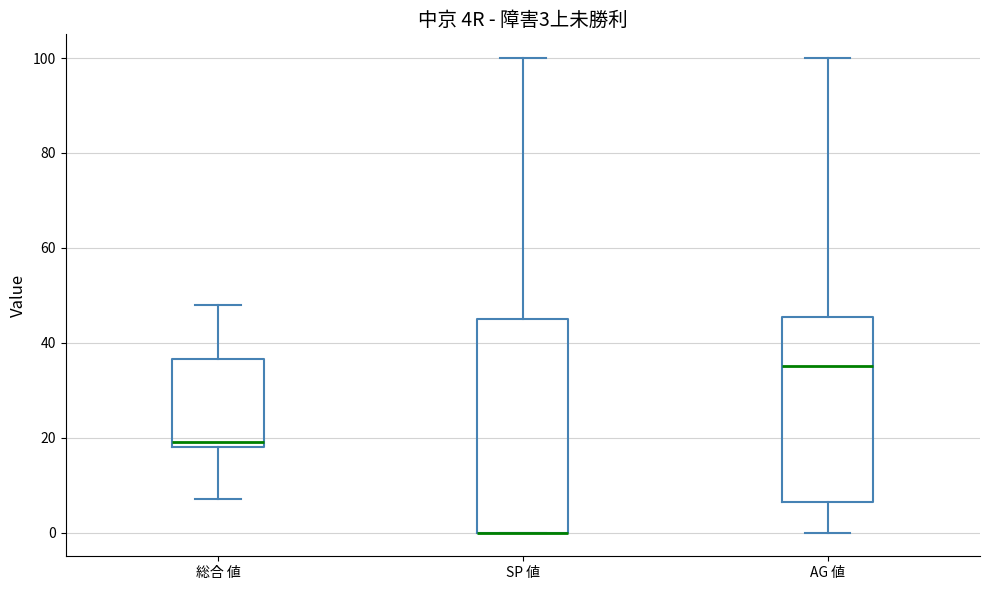

Which box is the tallest, from its lower edge to its upper edge?

SP 値